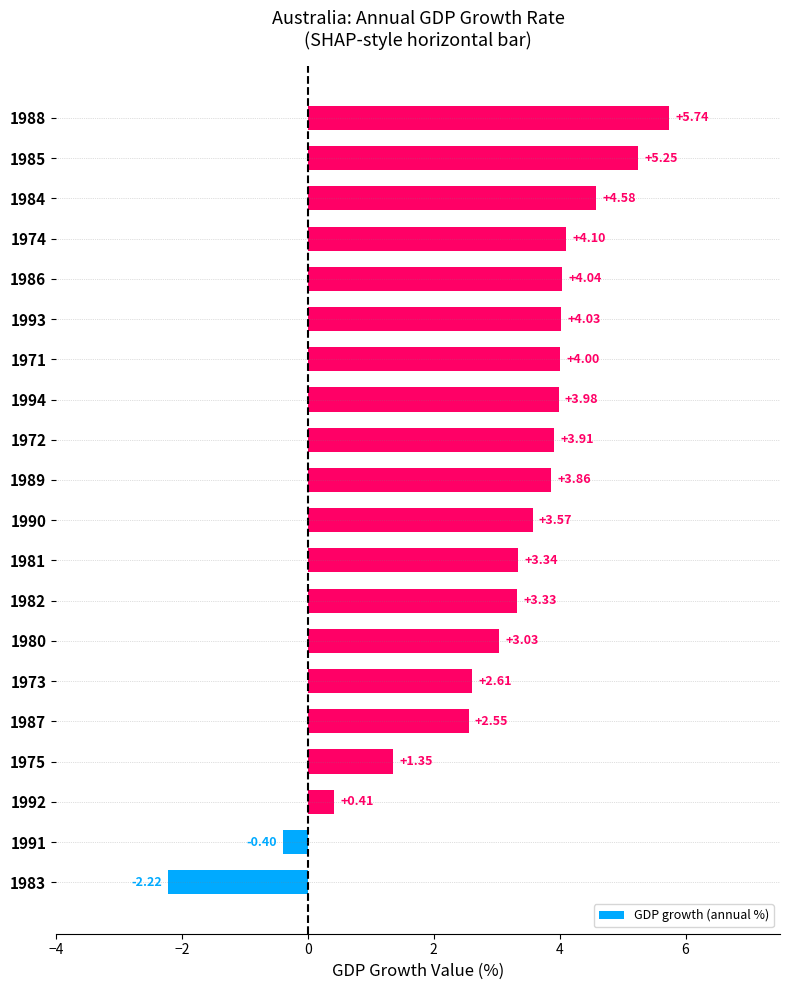

List the labels in order of value, largest first.

1988, 1985, 1984, 1974, 1986, 1993, 1971, 1994, 1972, 1989, 1990, 1981, 1982, 1980, 1973, 1987, 1975, 1992, 1991, 1983